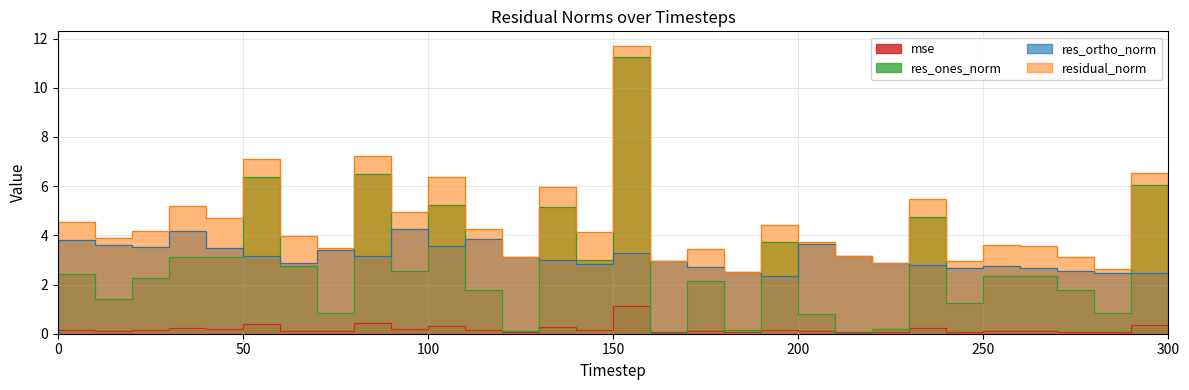

What is the difference between the maximum and minimum values in the residual_norm series?

9.2